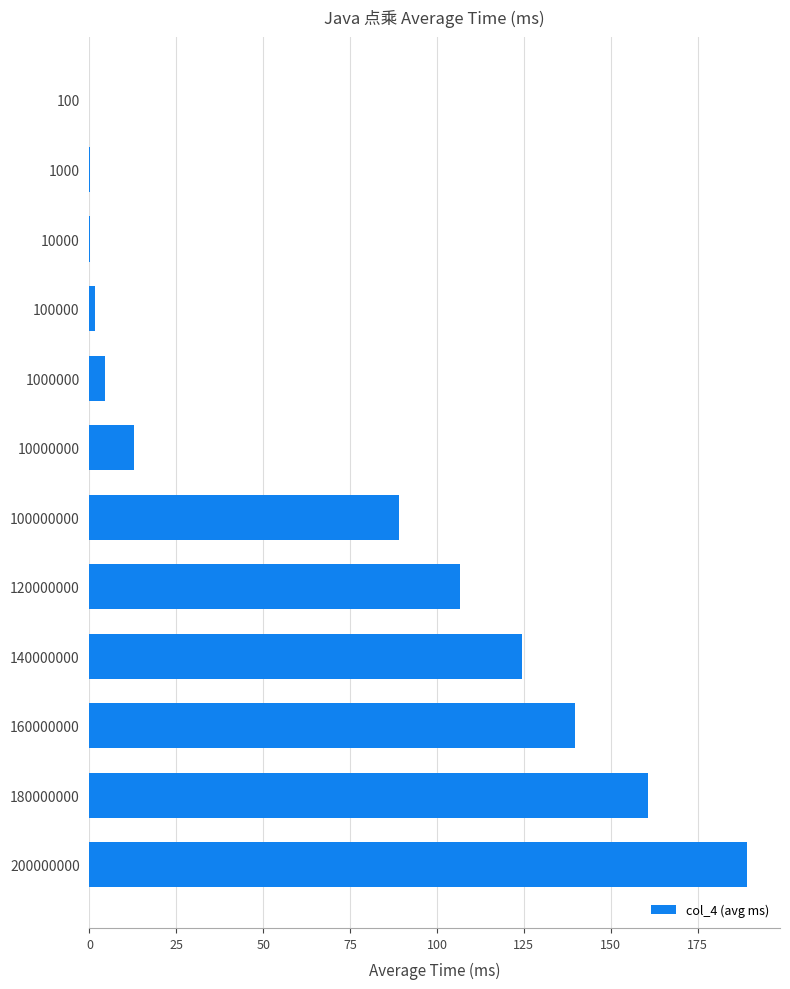

Are the bars horizontal?

Yes